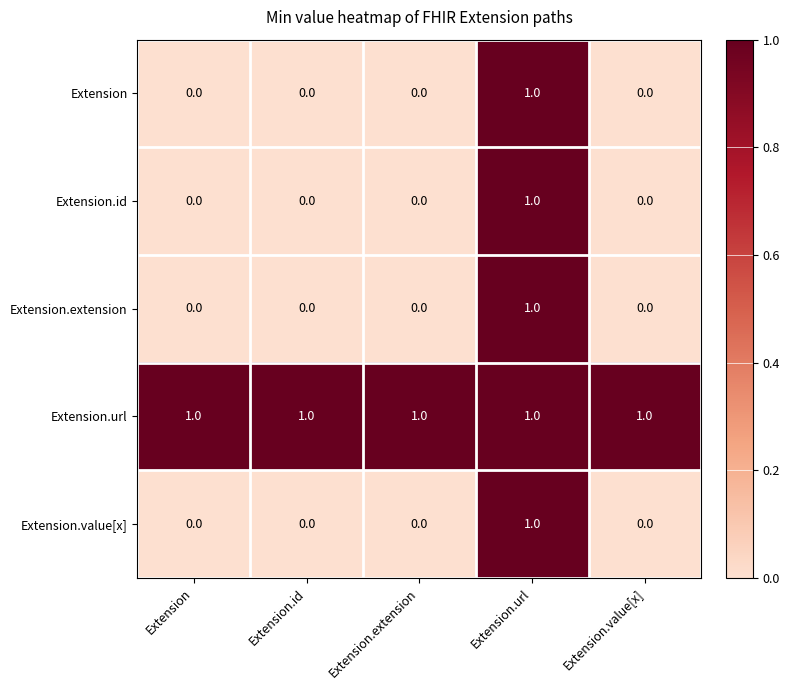

Count the Extension.id values in the range 0 to 1.

5